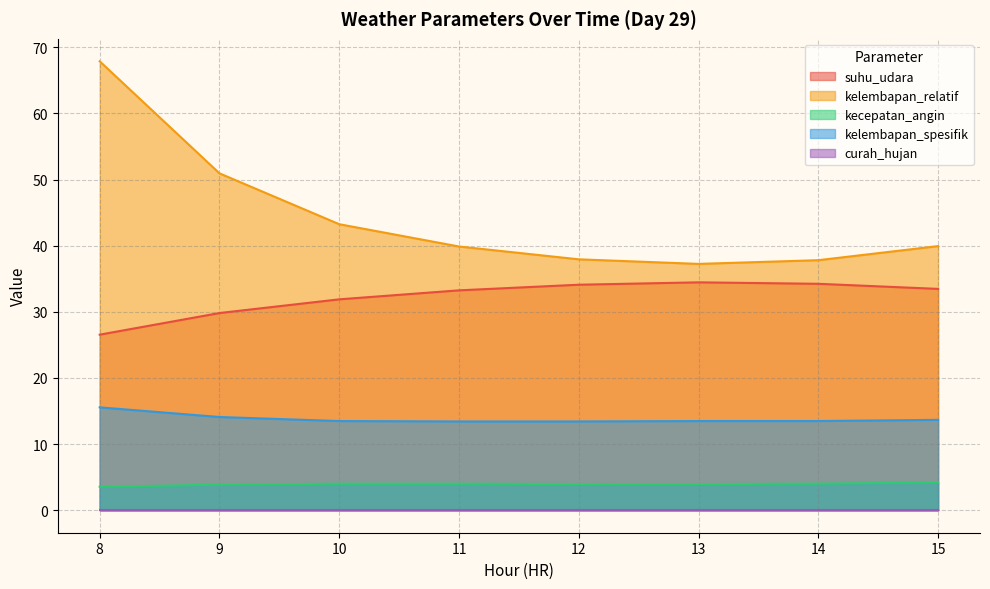

How many lines are shown in the chart?

5